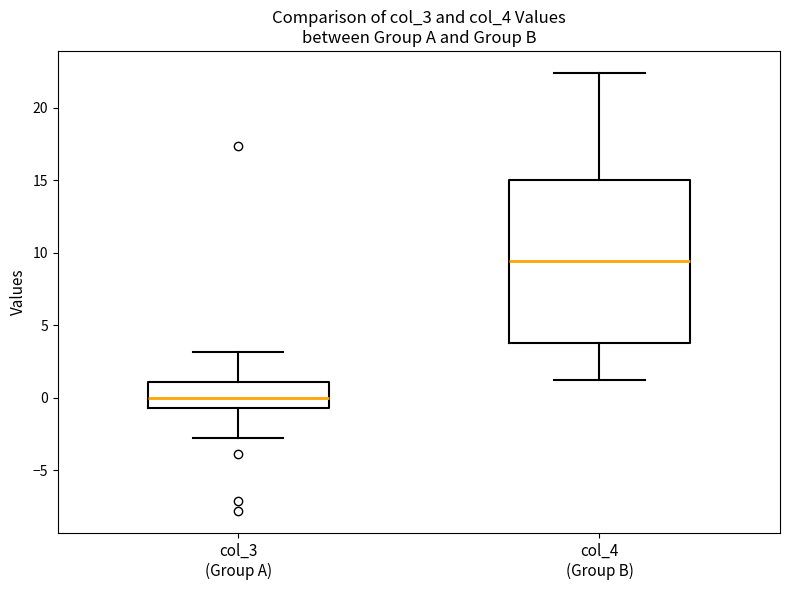

Reading left to right, transcribe this box plot: for each box, give where its median line is, the range the box spans, and where its two whiskers end, as read against the y-axis. The values are not printed on the chart, so give them approximately, as read against the axis.

col_3 (Group A): median 0.0, box -0.5 to 1.0, whiskers -3.0 to 3.0
col_4 (Group B): median 9.5, box 4.0 to 15.0, whiskers 1.0 to 22.5